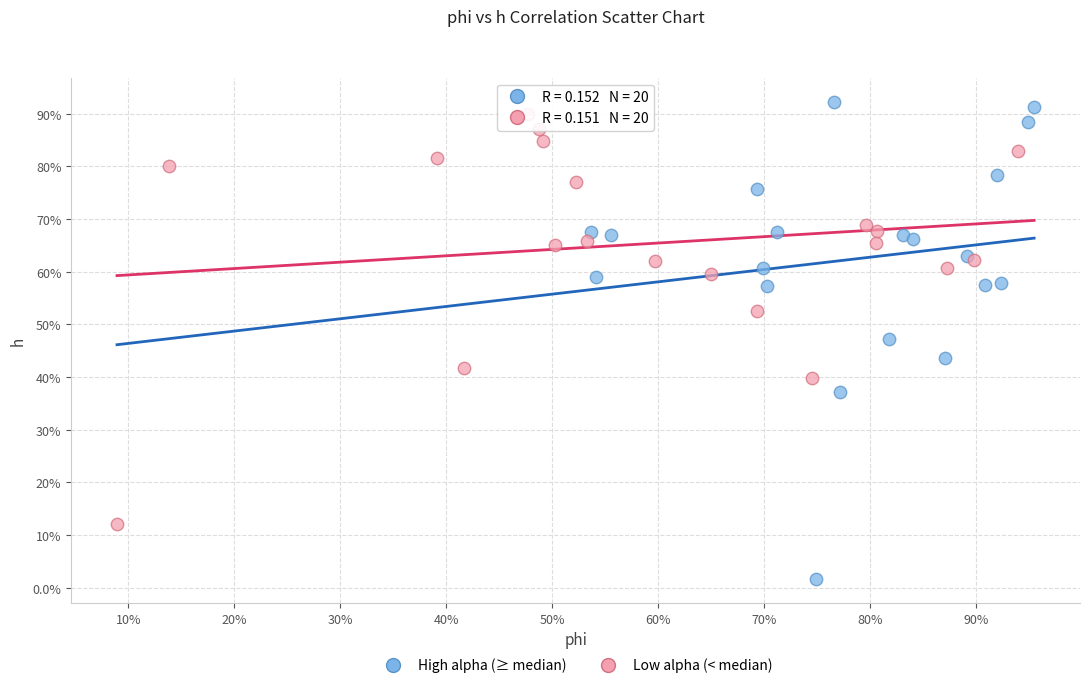

Which series contains the highest Y value?

High alpha (≥ median)